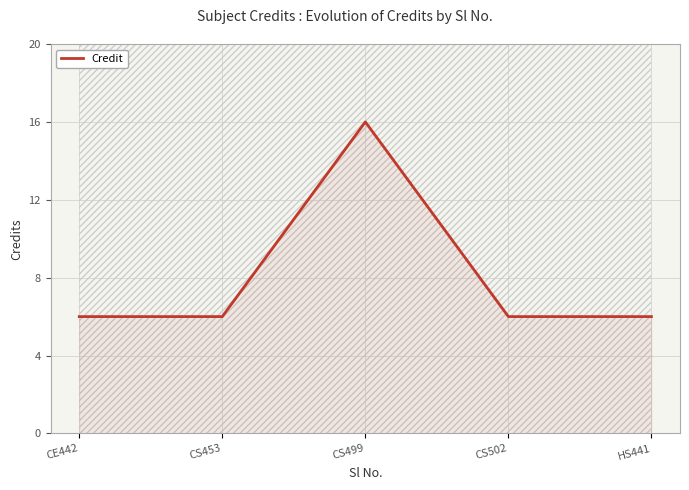

What is the approximate value at CS453?

6